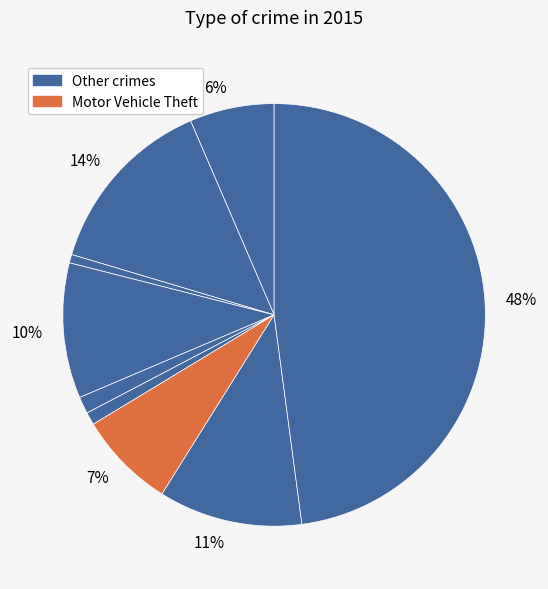

How many slices are in this pie chart?

9